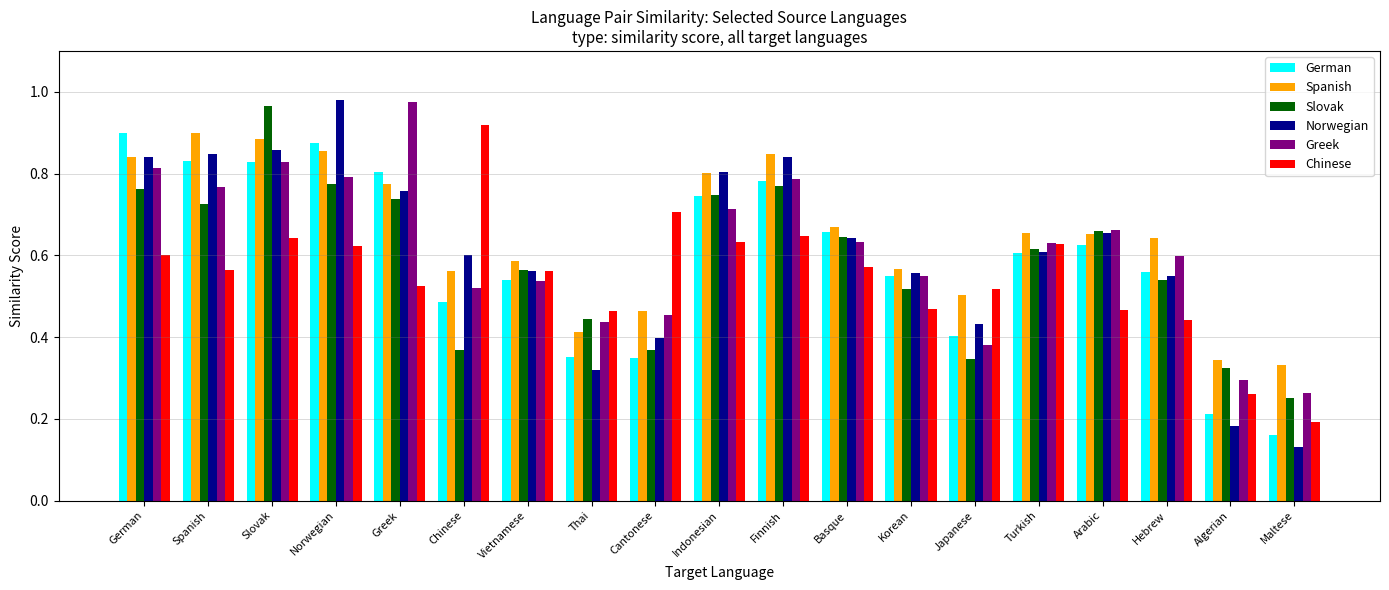

What is the sum of all Greek values?

11.6